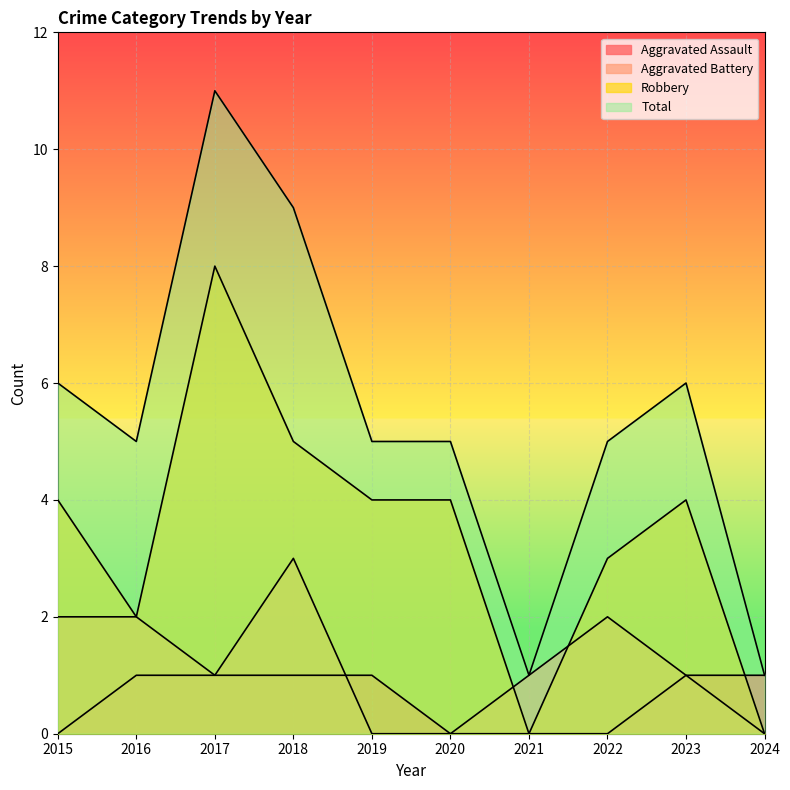

What is the total value across all series at 2022?

10